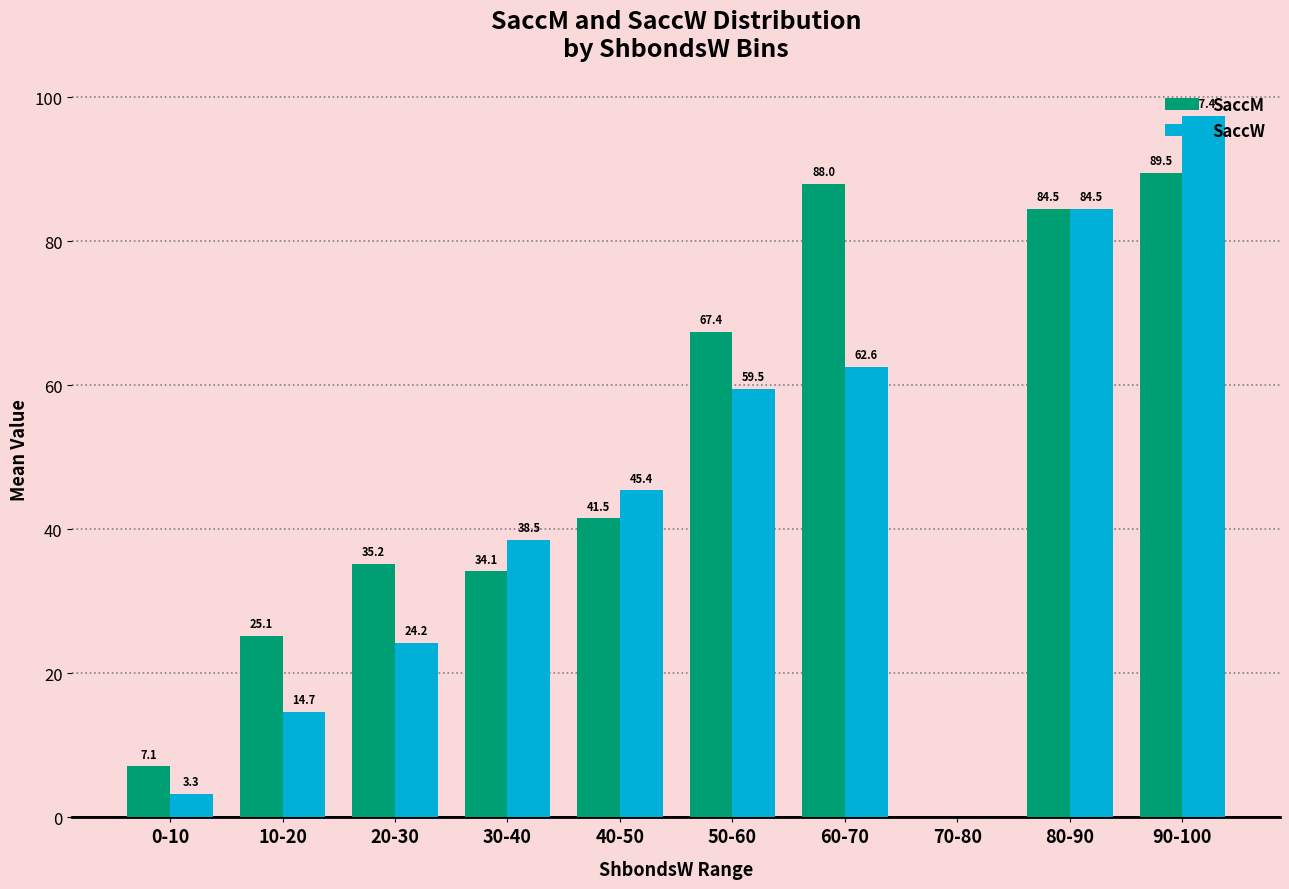

Which category has the highest value in the SaccW series?

90-100